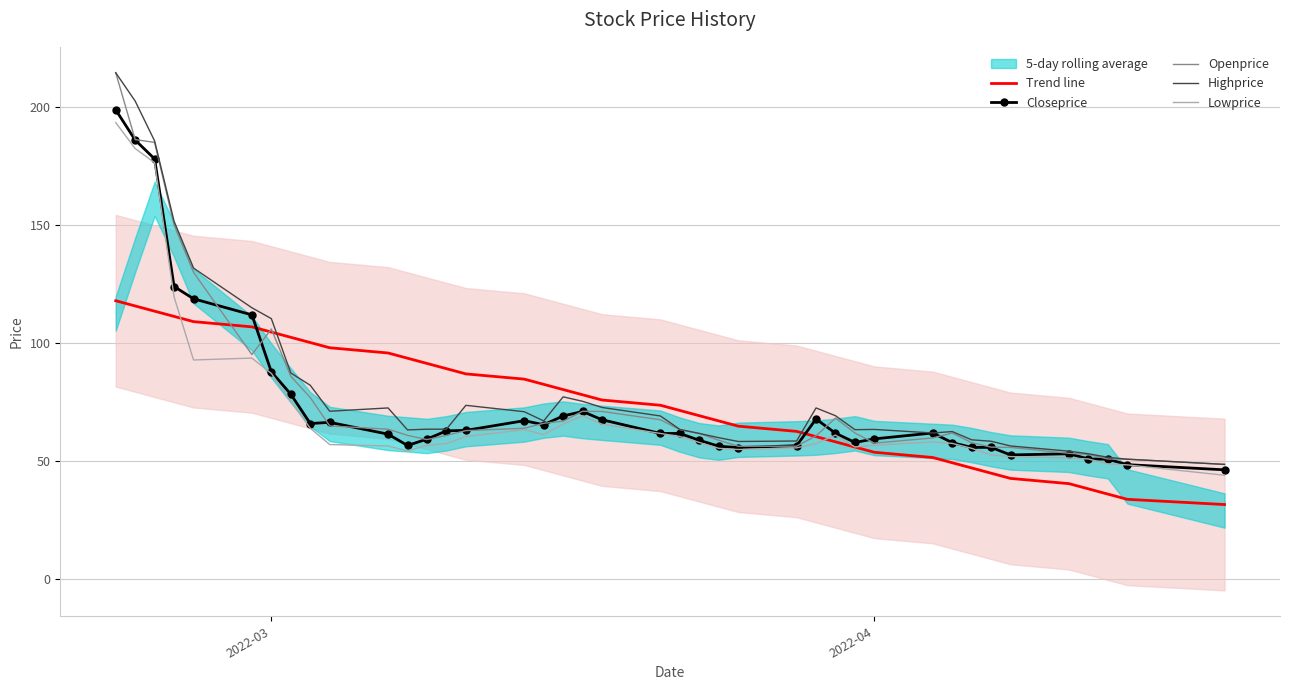

How many intersections are there between Trend line and Openprice?

4